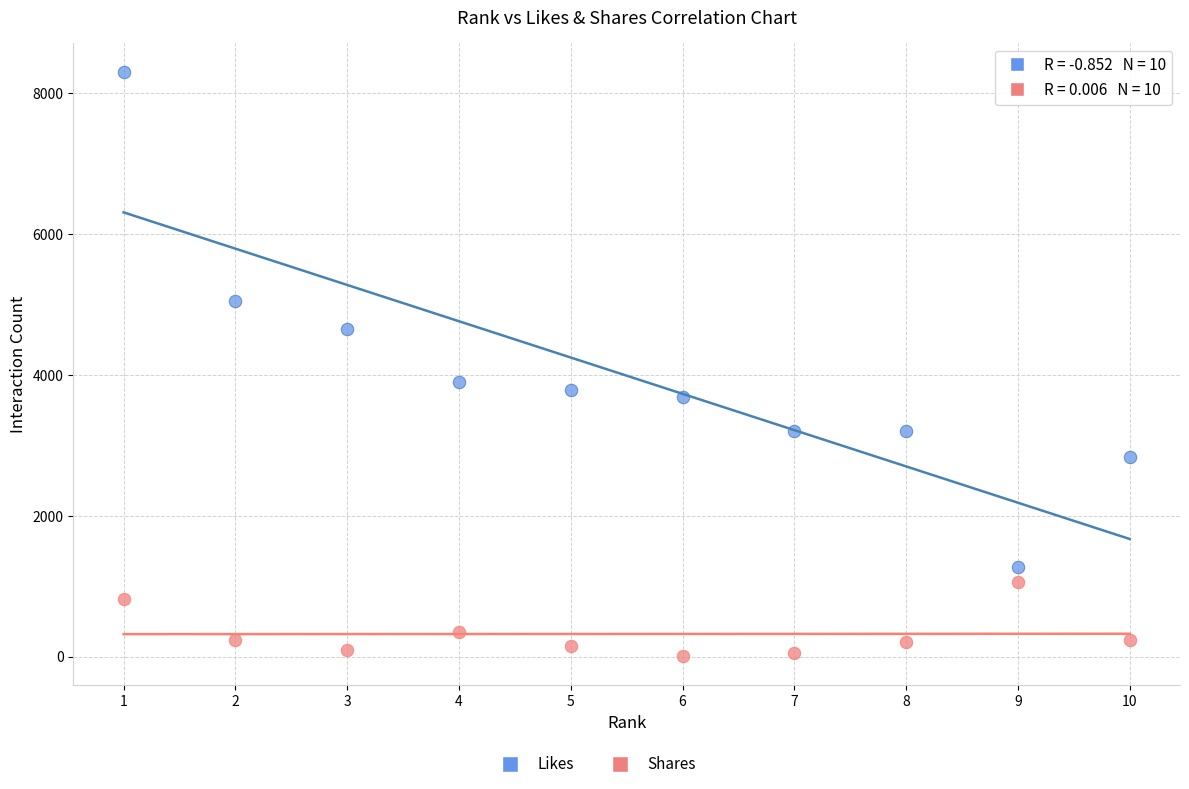

In the Shares series, what Y value is closest to 534?

350